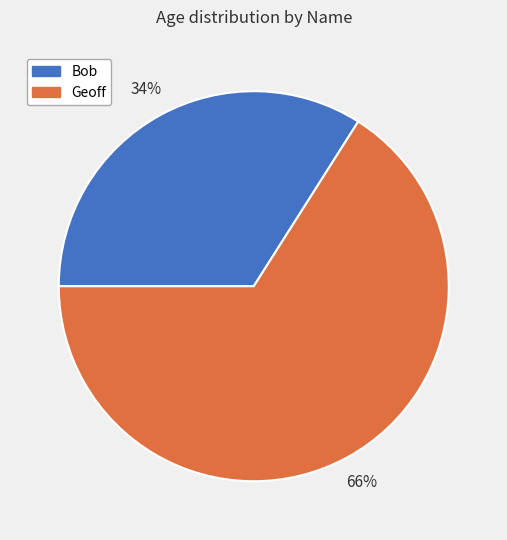

To the nearest percent, what percentage of the pie is Geoff?

66%